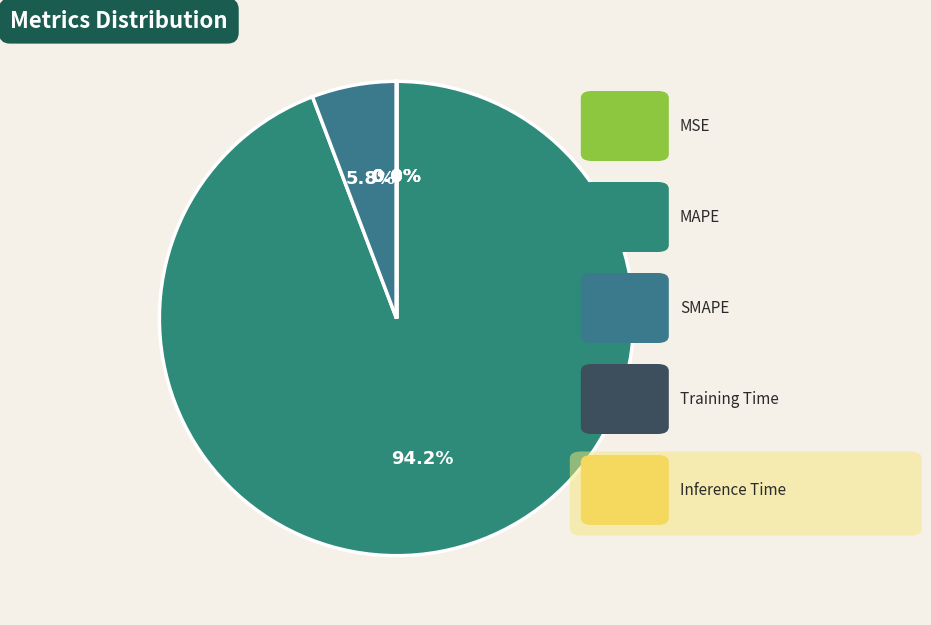

Count the number of slices in the pie.

5